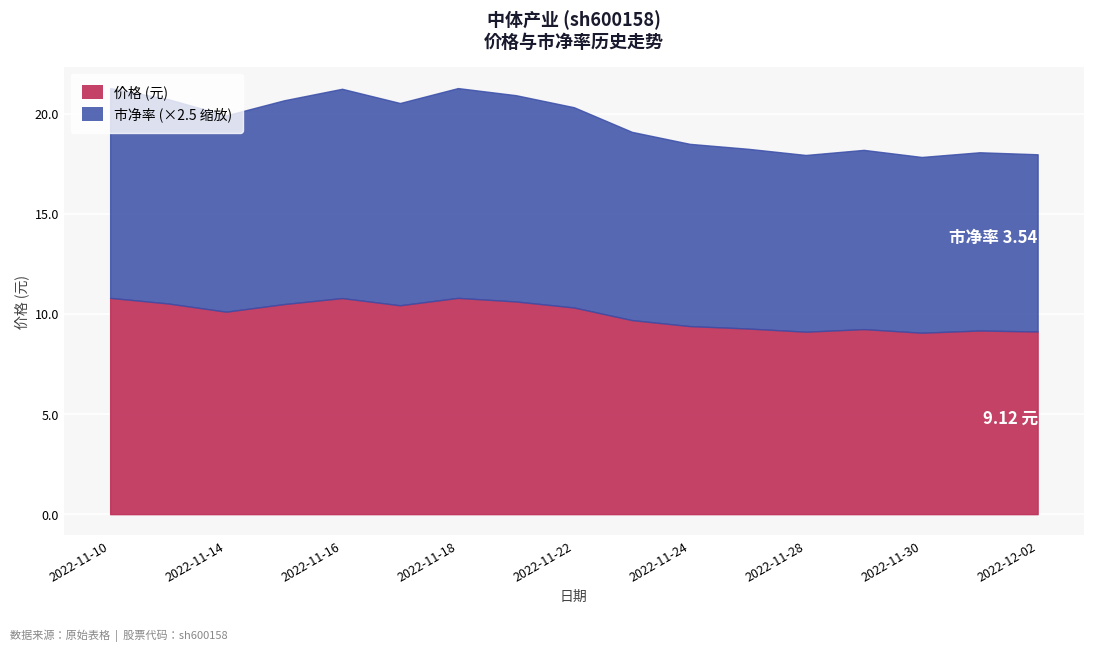

What is the difference between the maximum and second lowest values in the 价格 series?

1.7